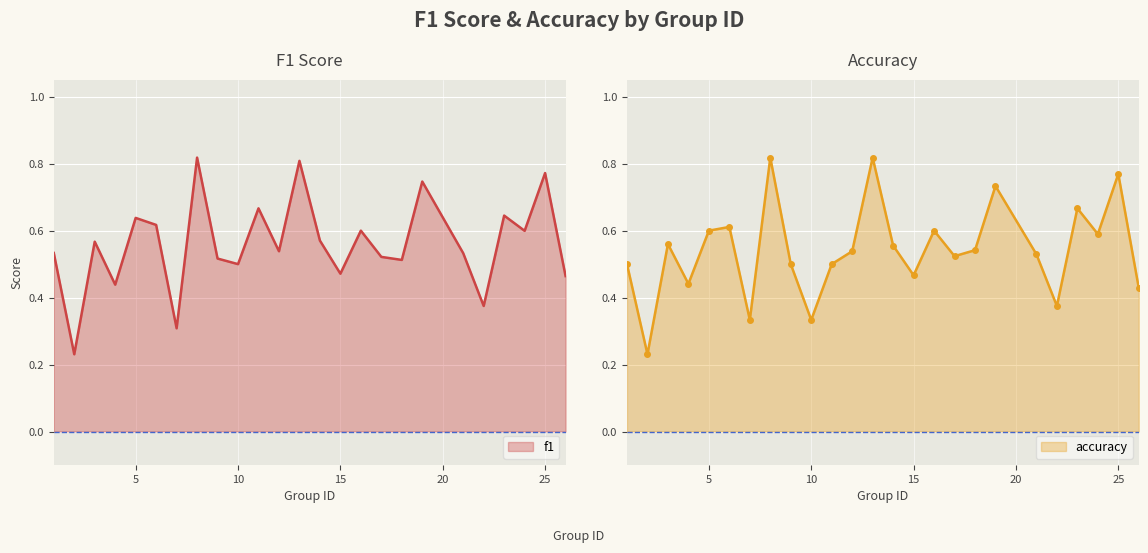

What are all the series names shown in the legend?

f1, accuracy